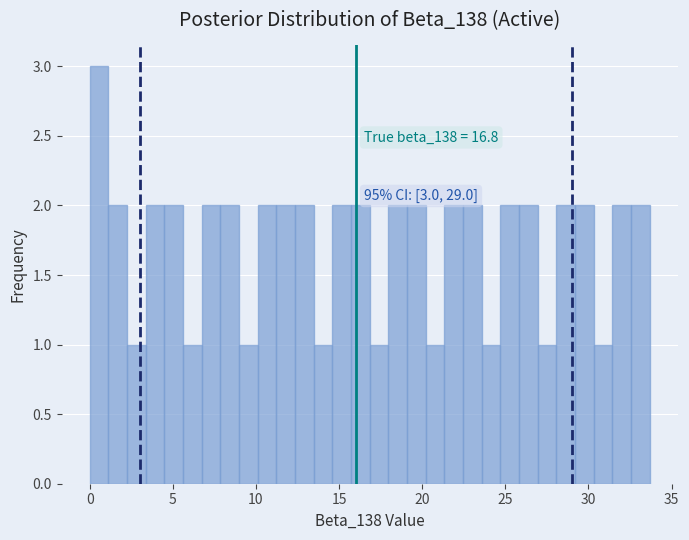

Around what value on the x-axis is the tallest bar? Give the approximate position of its centre, as read against the axis.

0.5